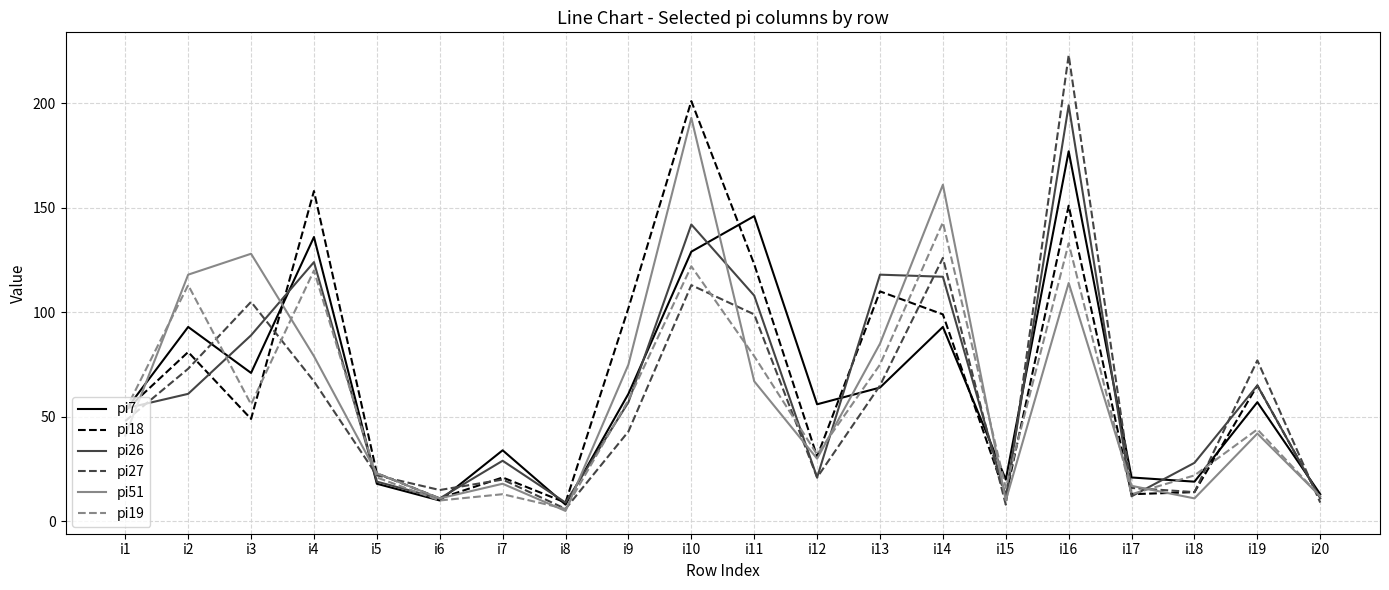

How many categories are shown in the chart?

20